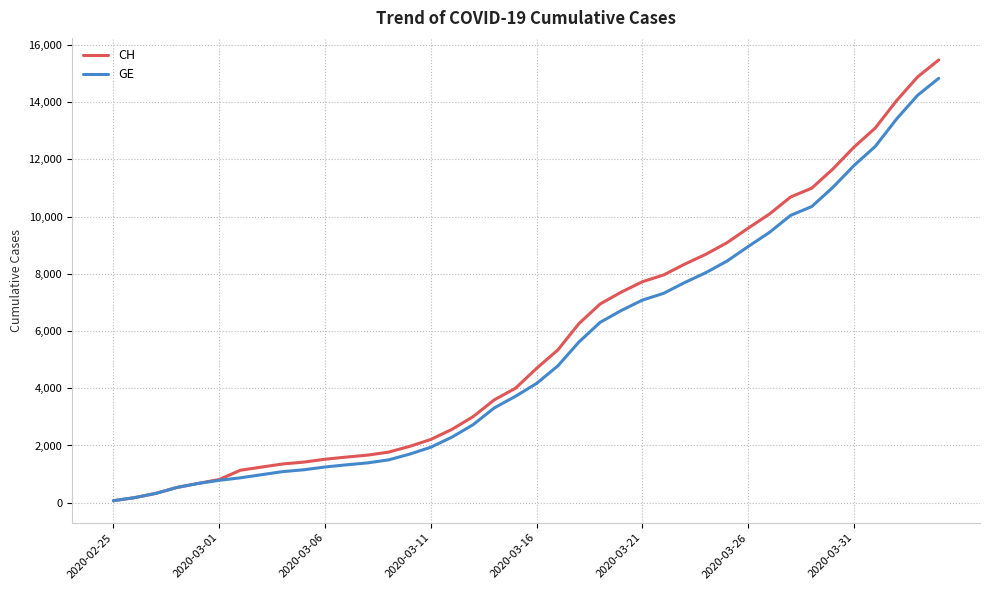

Reading left to right, extract all data points from this chart.

CH: 72	178	326	534	674	813	1136	1246	1355	1420	1520	1595	1663	1768	1970	2211	2564	3010	3596	4000	4697	5337	6260	6944	7359	7722	7958	8337	8682	9087	9595	10086	10681	10990	11661	12427	13090	14041	14876	15470
GE: 72	178	326	534	674	783	871	980	1087	1152	1249	1324	1392	1497	1699	1940	2293	2729	3315	3719	4170	4780	5618	6302	6717	7080	7316	7695	8040	8445	8953	9444	10039	10348	11019	11785	12448	13399	14234	14828